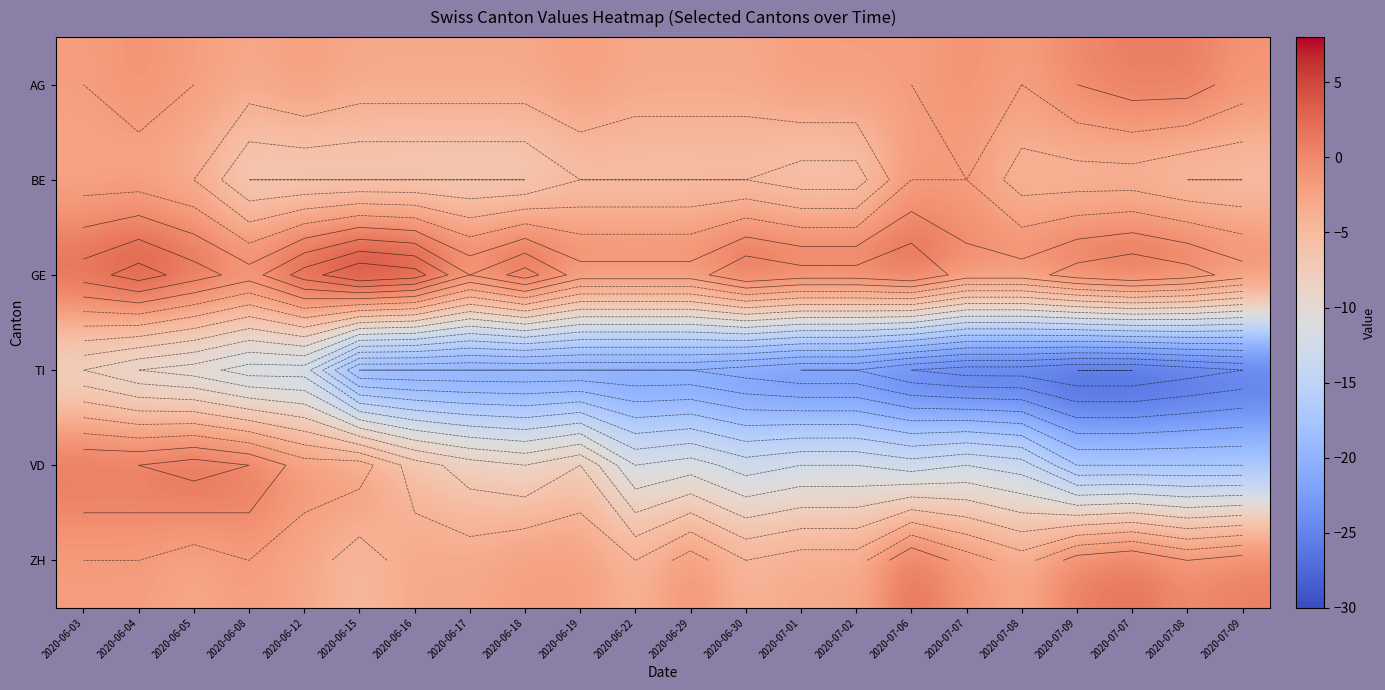

Is it true that TI equals -5 at 2020-06-22?

False